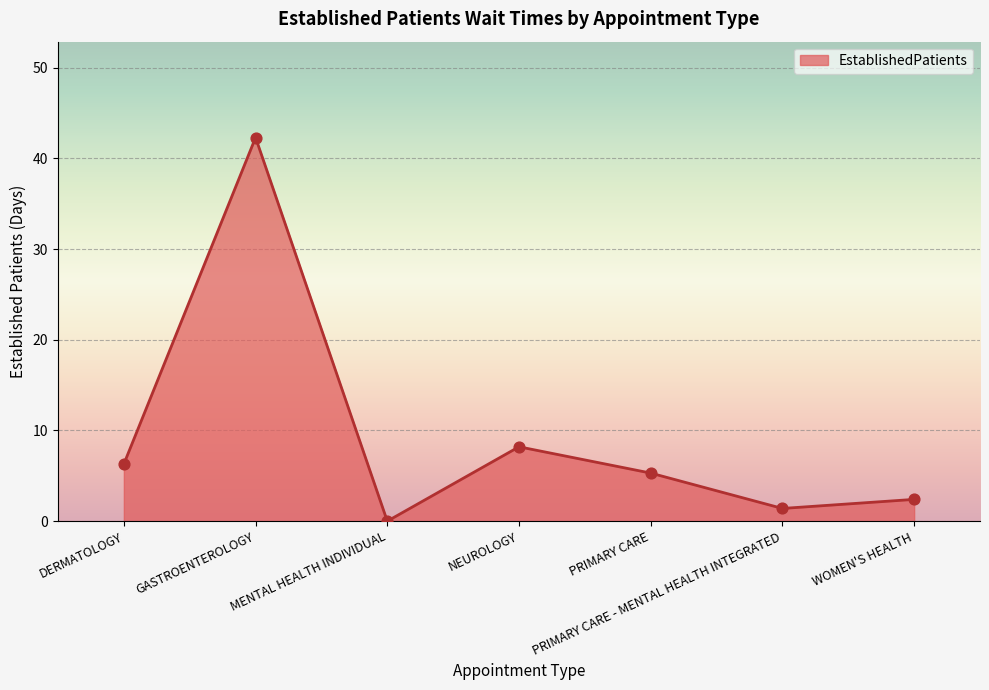

Between PRIMARY CARE - MENTAL HEALTH INTEGRATED and DERMATOLOGY, which is larger?

DERMATOLOGY